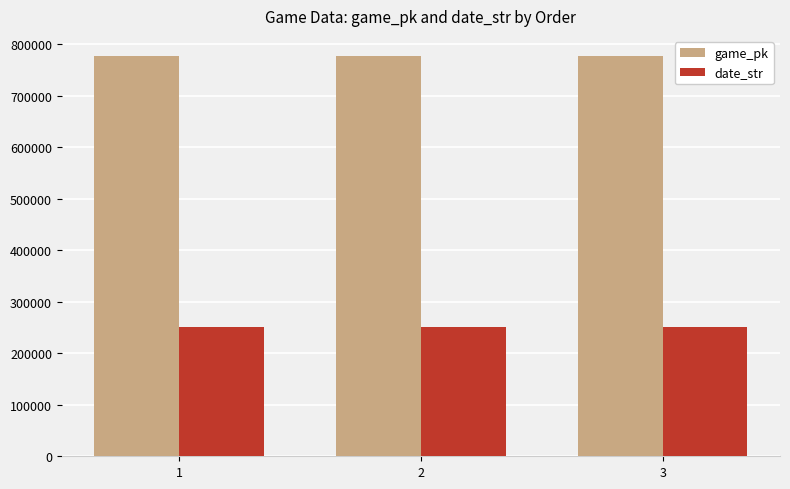

What is the average value of the game_pk series?

776985